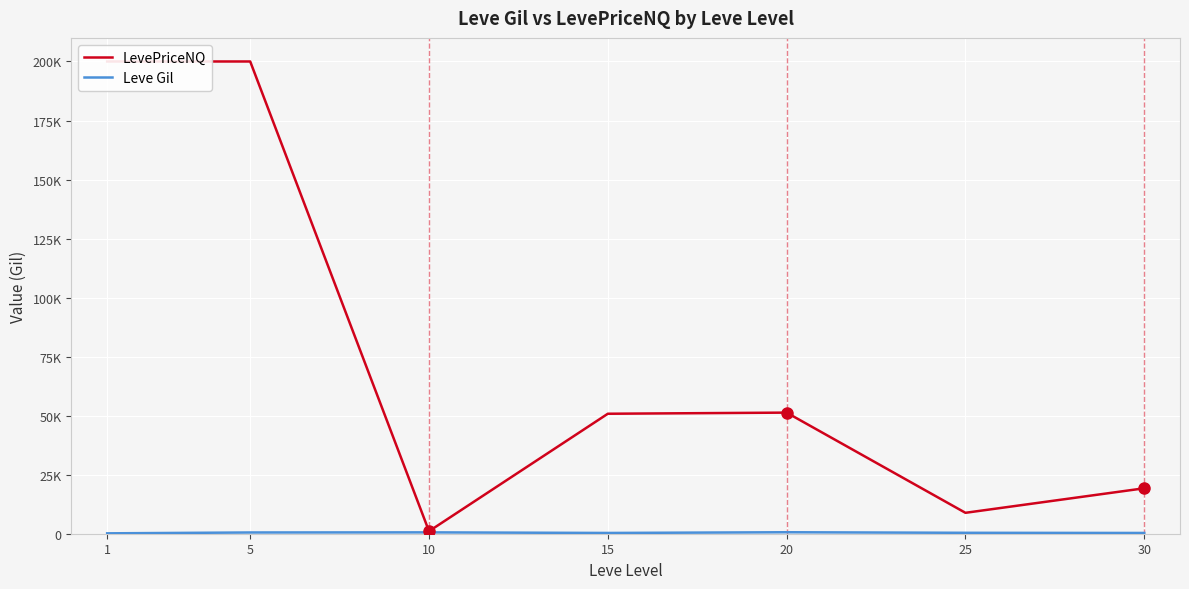

At which category does the chart reach its minimum across all series?

1